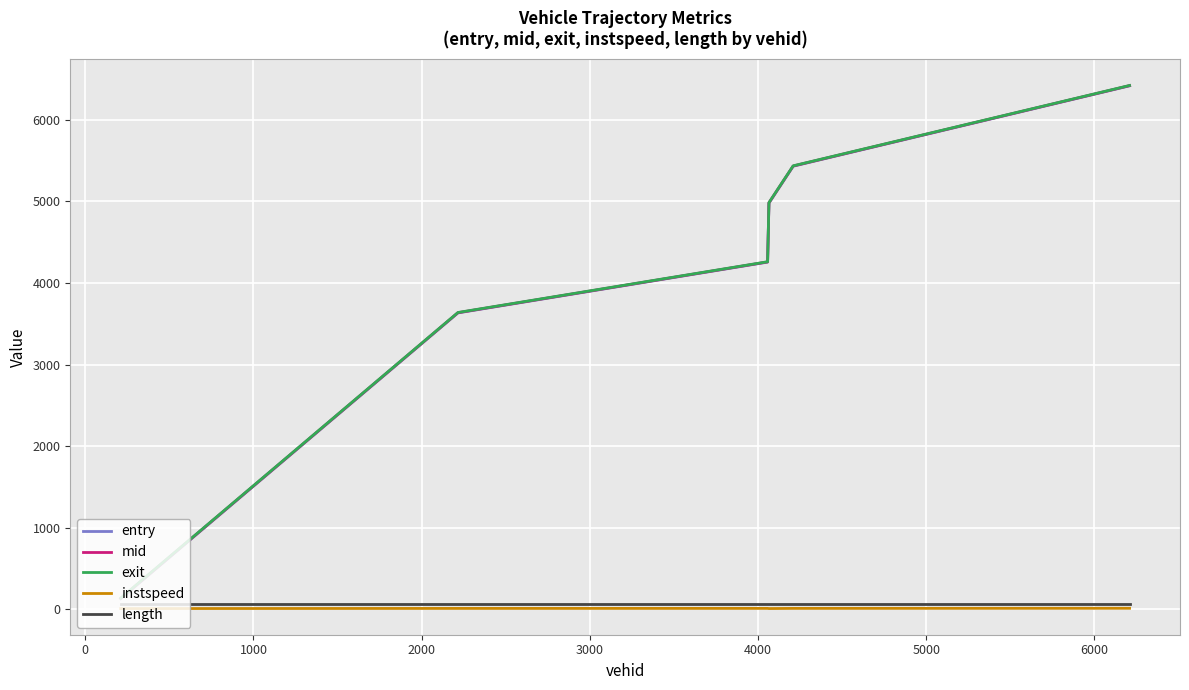

True or false: mid and entry intersect in this chart.

False